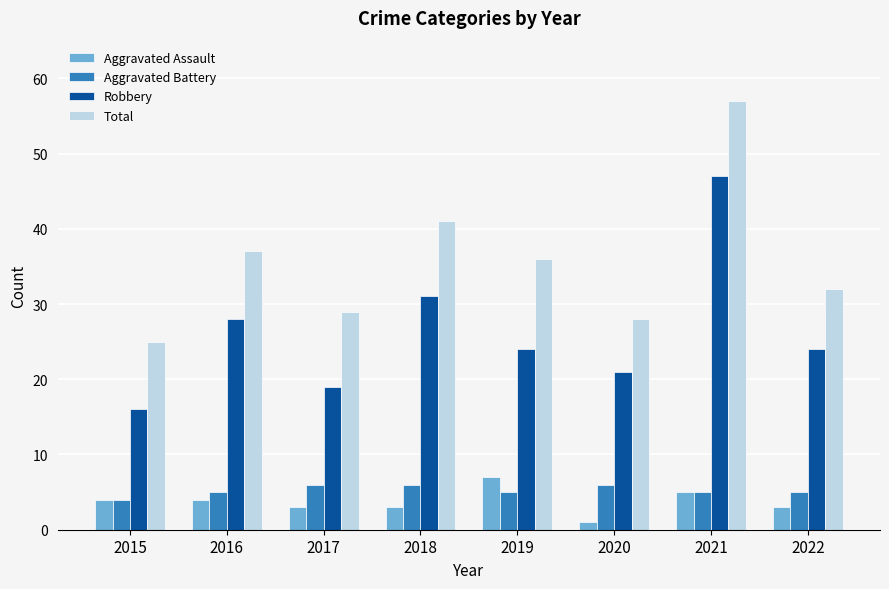

At which label does Total reach its peak?

2021